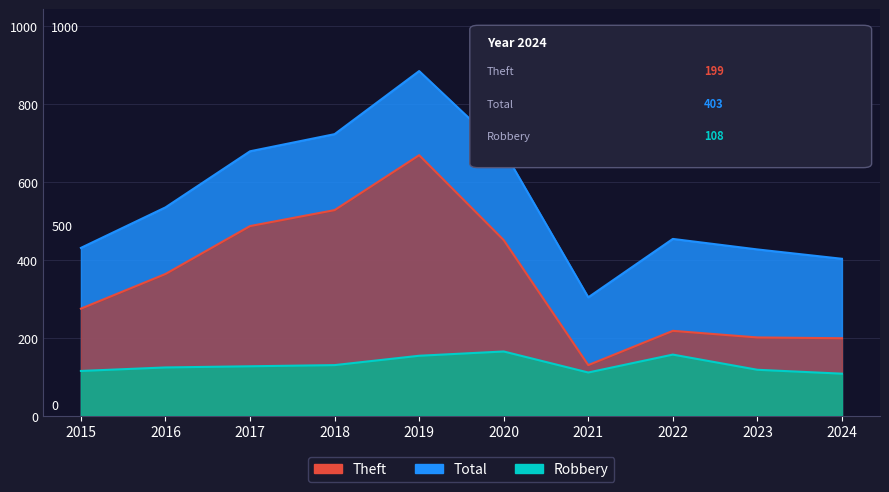

What are all the series names shown in the legend?

Theft, Robbery, Total